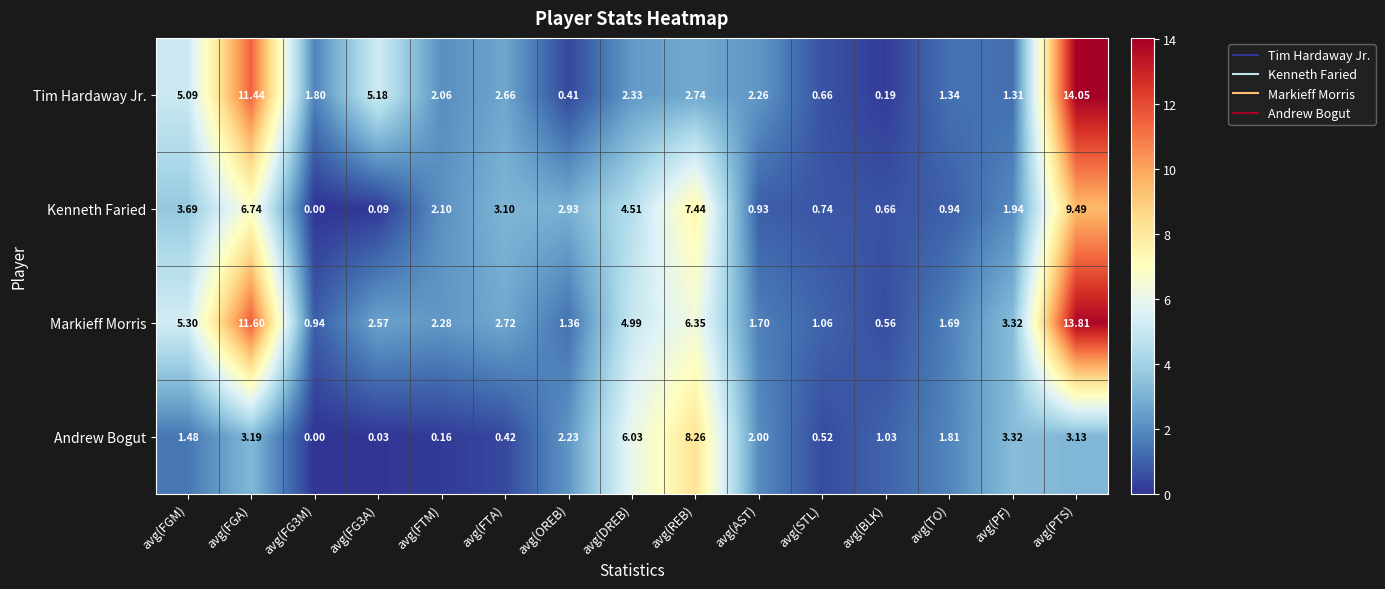

What is the total value across all series at avg(OREB)?

6.9